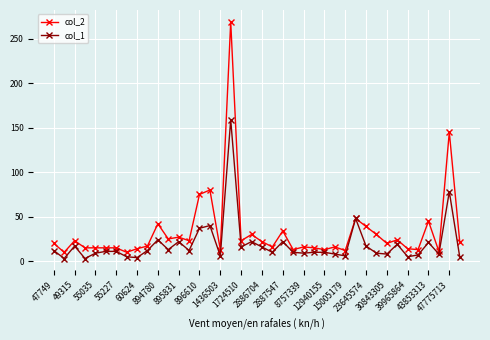

List the series in order of their peak value, highest first.

col_2, col_1